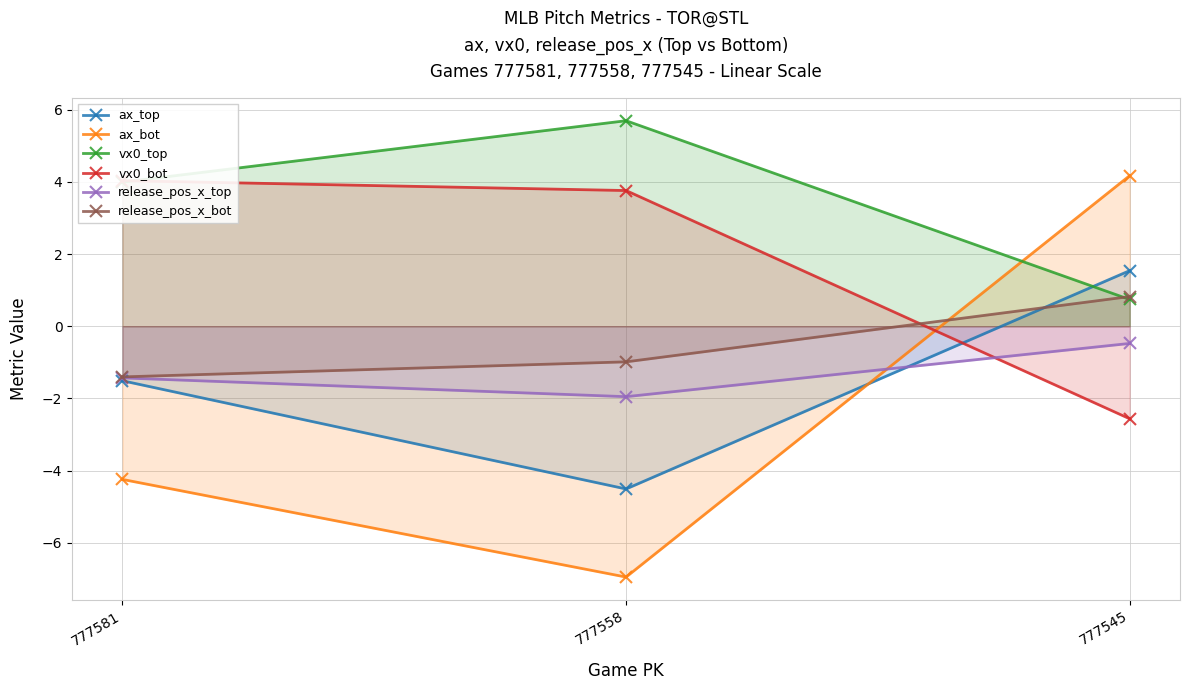

What is the difference between the second highest and minimum values in the release_pos_x_top series?

0.5